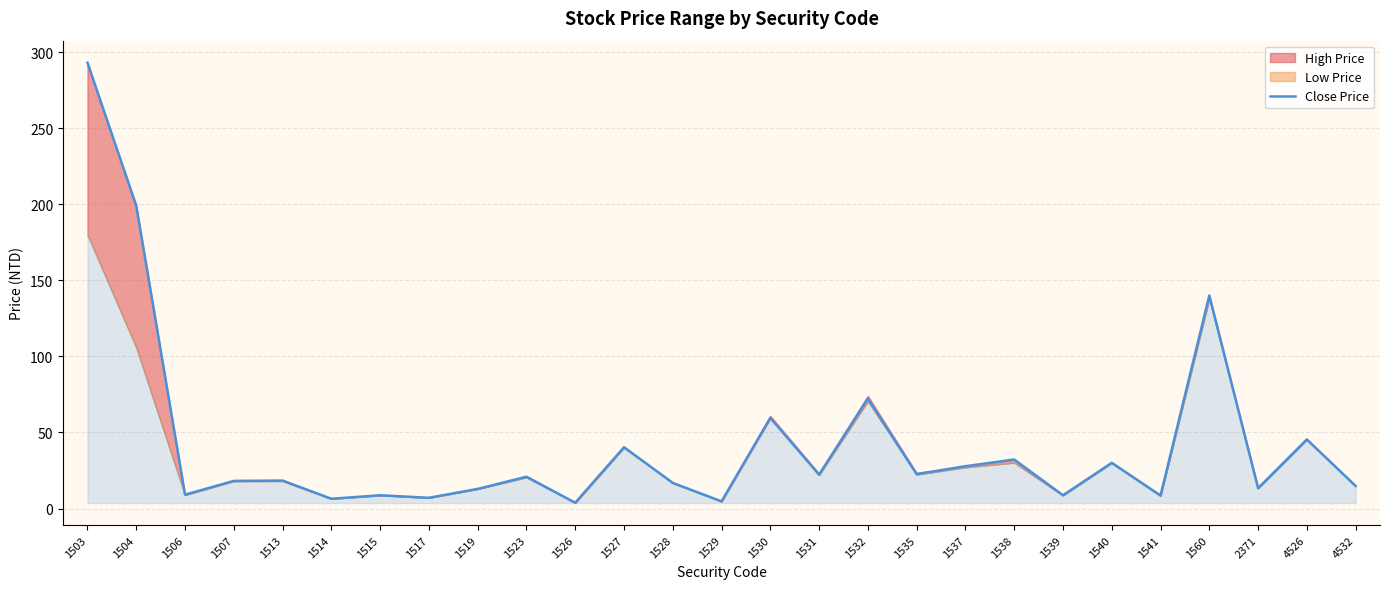

List the labels in order of value, largest first.

1503, 1504, 1560, 1532, 1530, 4526, 1527, 1538, 1540, 1537, 1535, 1531, 1523, 1513, 1507, 1528, 4532, 2371, 1519, 1506, 1539, 1515, 1541, 1517, 1514, 1529, 1526